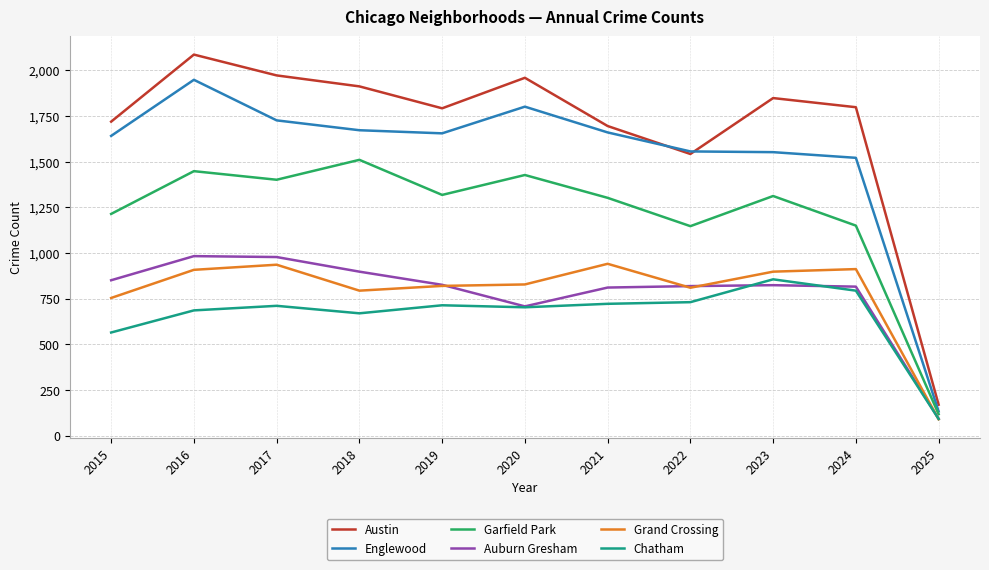

At 2018, list the series in order from smallest to largest.

Chatham, Grand Crossing, Auburn Gresham, Garfield Park, Englewood, Austin